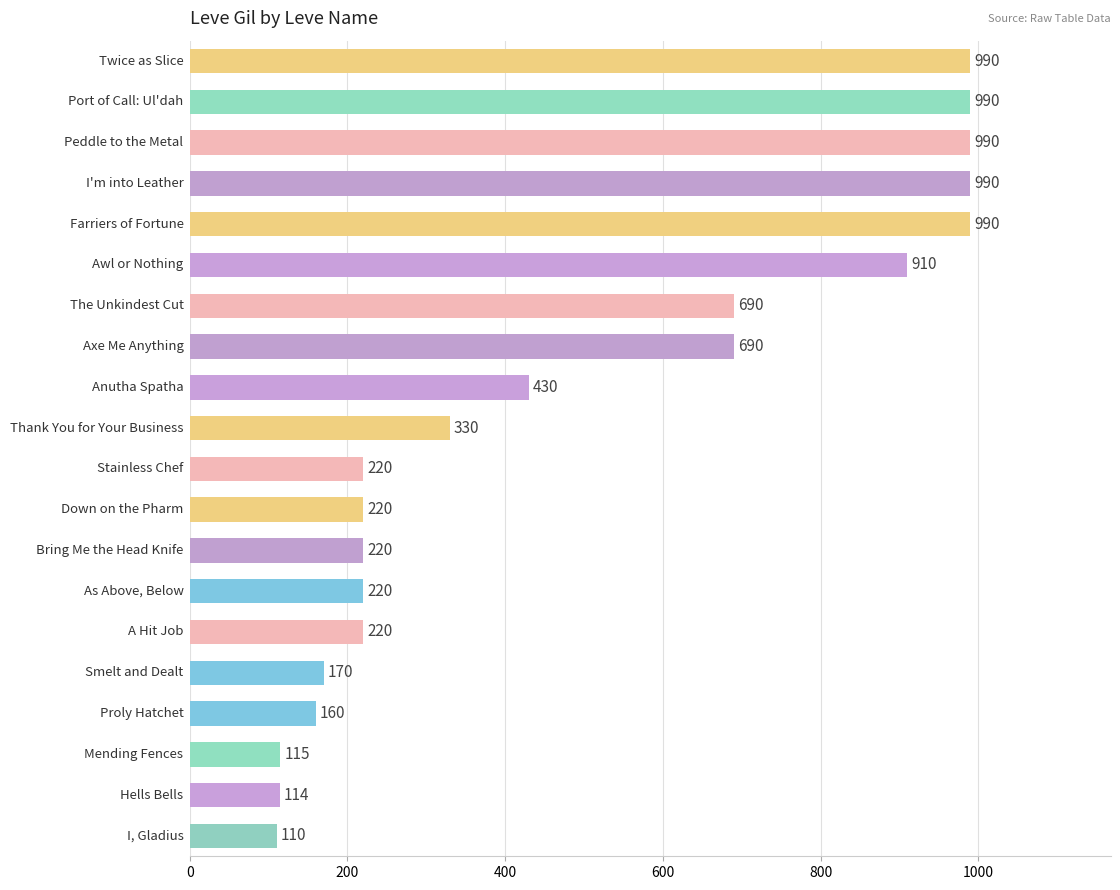

Are the bars grouped side by side (vs. stacked)?

No